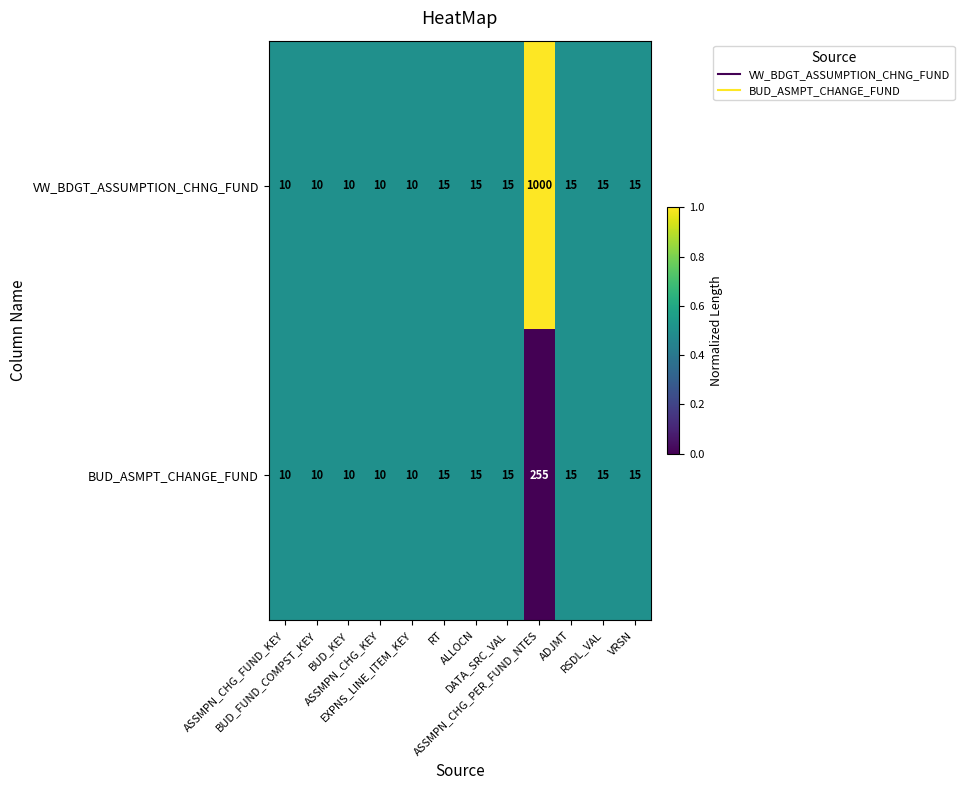

How many series are shown in this chart?

2